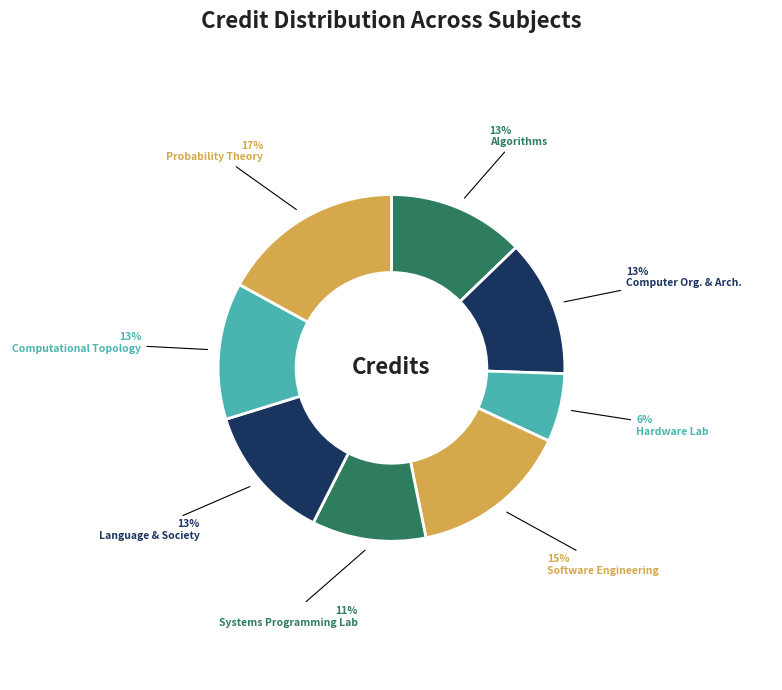

Count the number of slices in the pie.

8